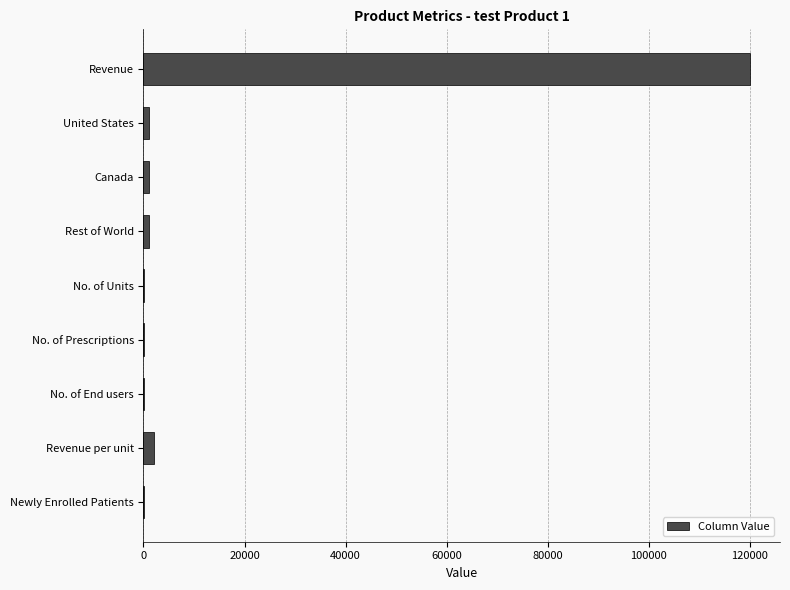

How many series are shown in this chart?

1